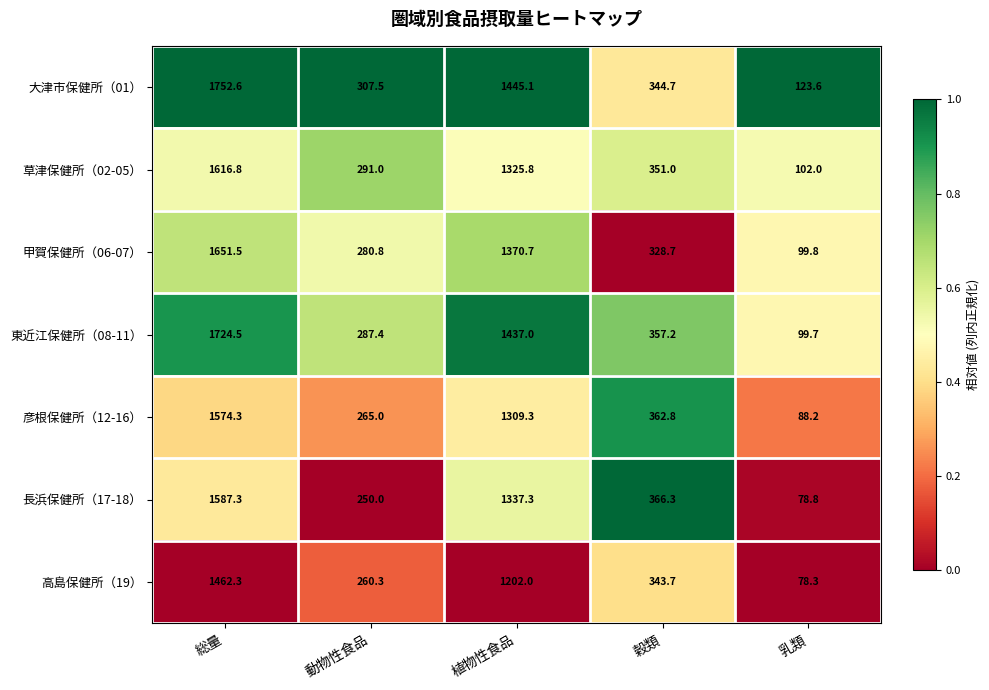

Which category has the lowest value in the 長浜保健所（17-18） series?

乳類